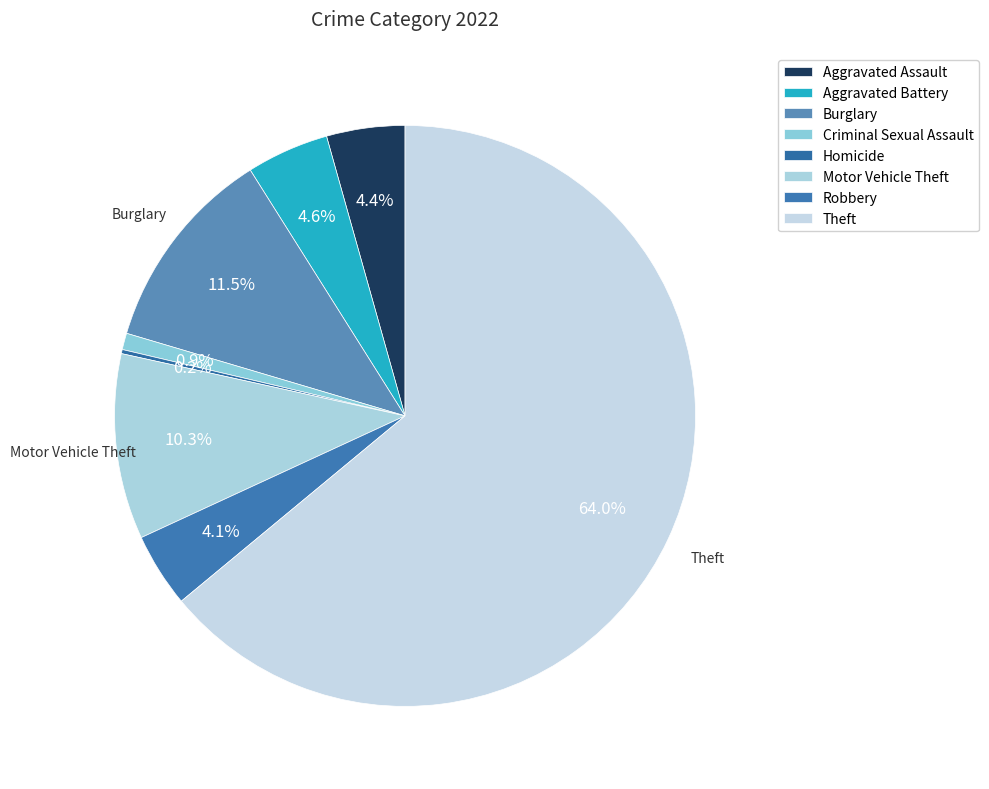

Which slice is the largest?

Theft